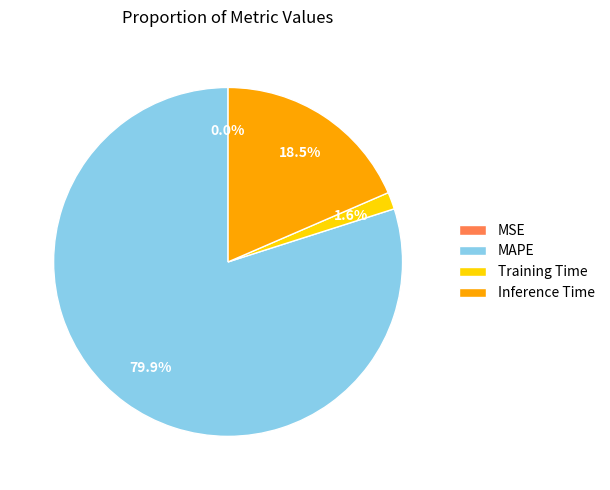

Do MAPE and Training Time together represent more than half of the pie?

Yes